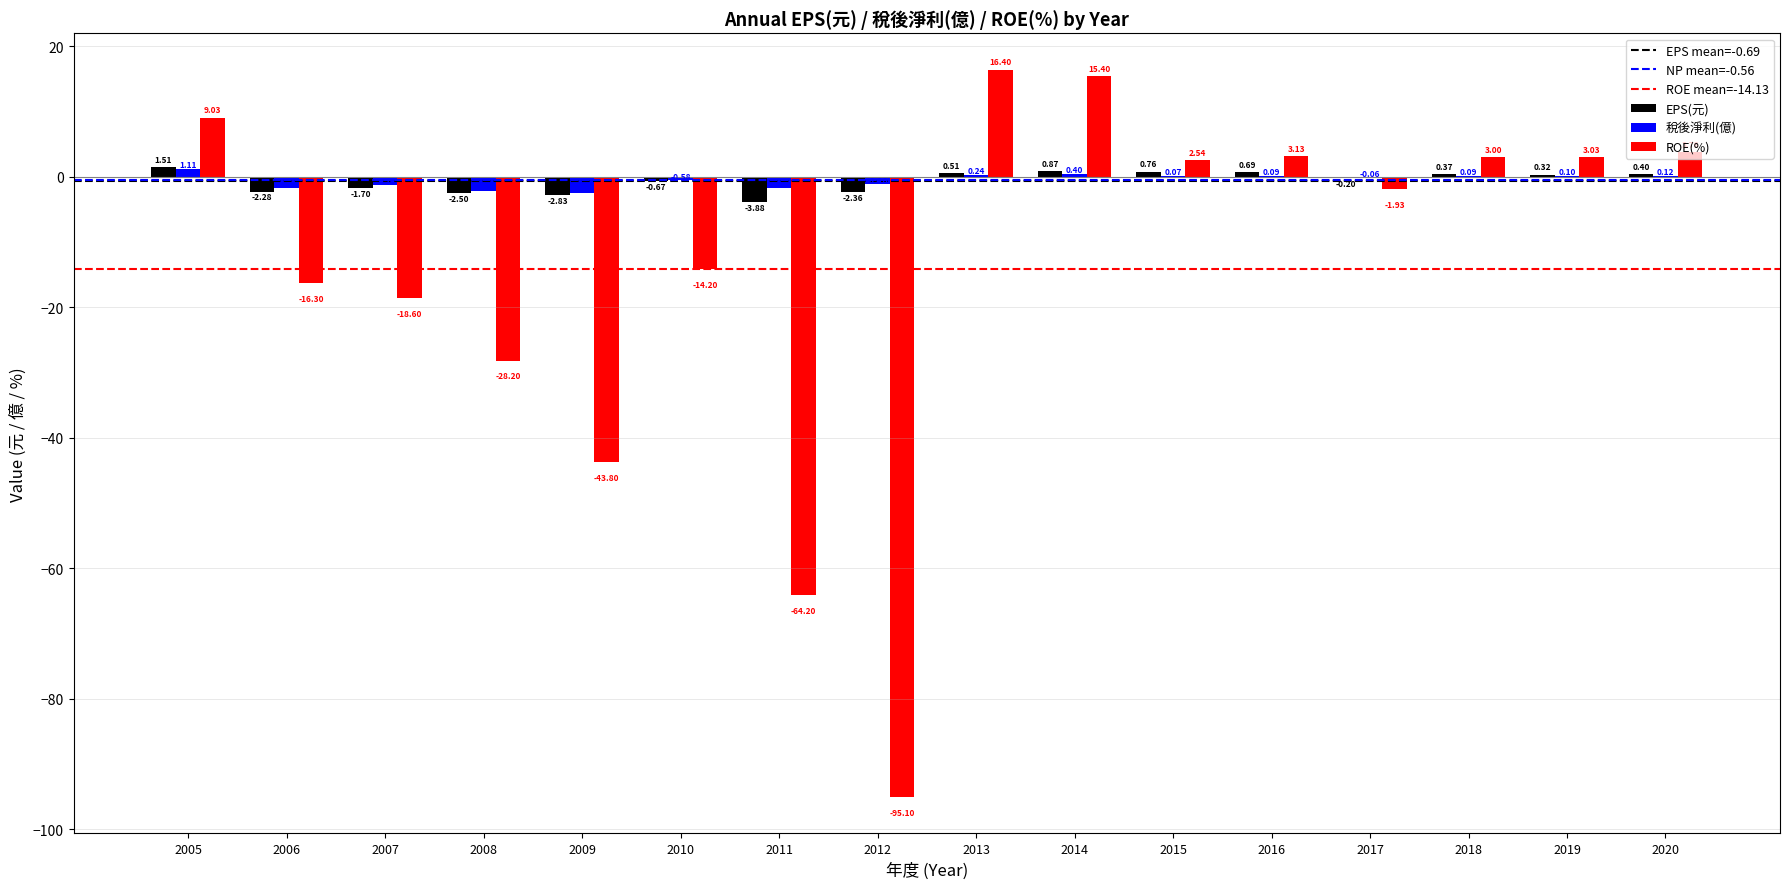

Which series changed the most between 2009 and 2020?

ROE(%)